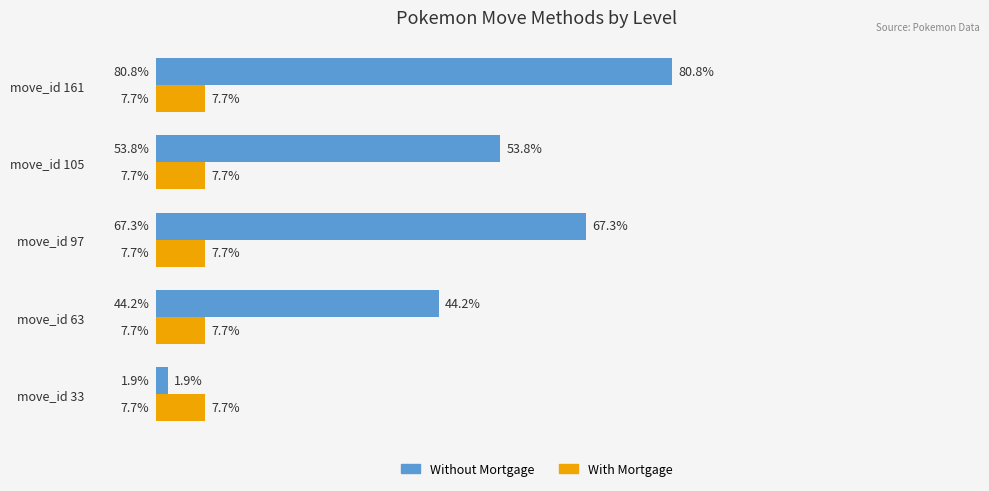

What are all the series names shown in the legend?

Without Mortgage, With Mortgage